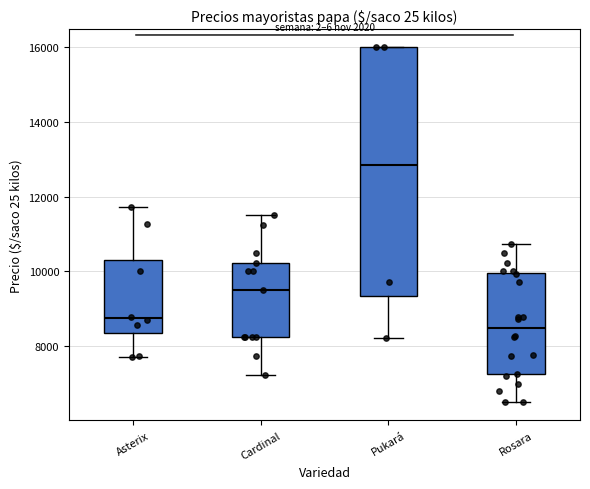

Reading left to right, read every box against the y-axis: the position of its median line, the range the box covers, and the ends of its whiskers. The values are not printed on the chart, so give them approximately, as read against the axis.

Asterix: median 8800, box 8400 to 10400, whiskers 7800 to 11800
Cardinal: median 9600, box 8200 to 10200, whiskers 7200 to 11600
Pukará: median 12800, box 9400 to 16000, whiskers 8200 to 16000
Rosara: median 8400, box 7200 to 10000, whiskers 6600 to 10800